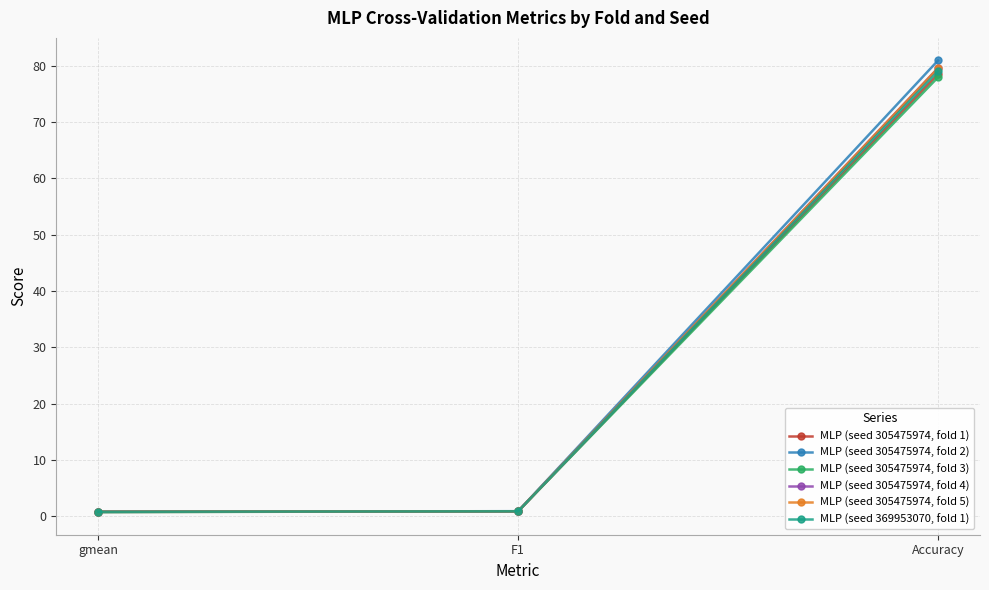

Which series has the widest spread of values?

MLP (seed 305475974, fold 2)